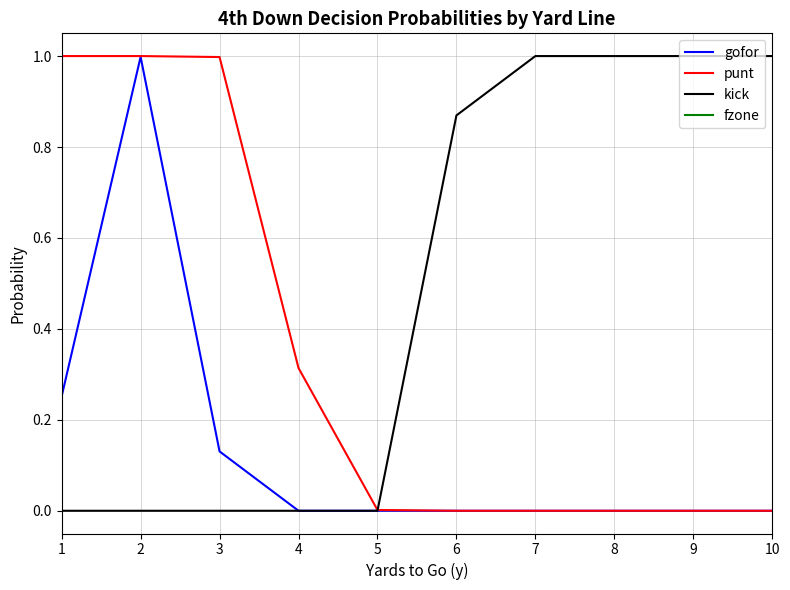

At which category does gofor reach its first local peak?

2